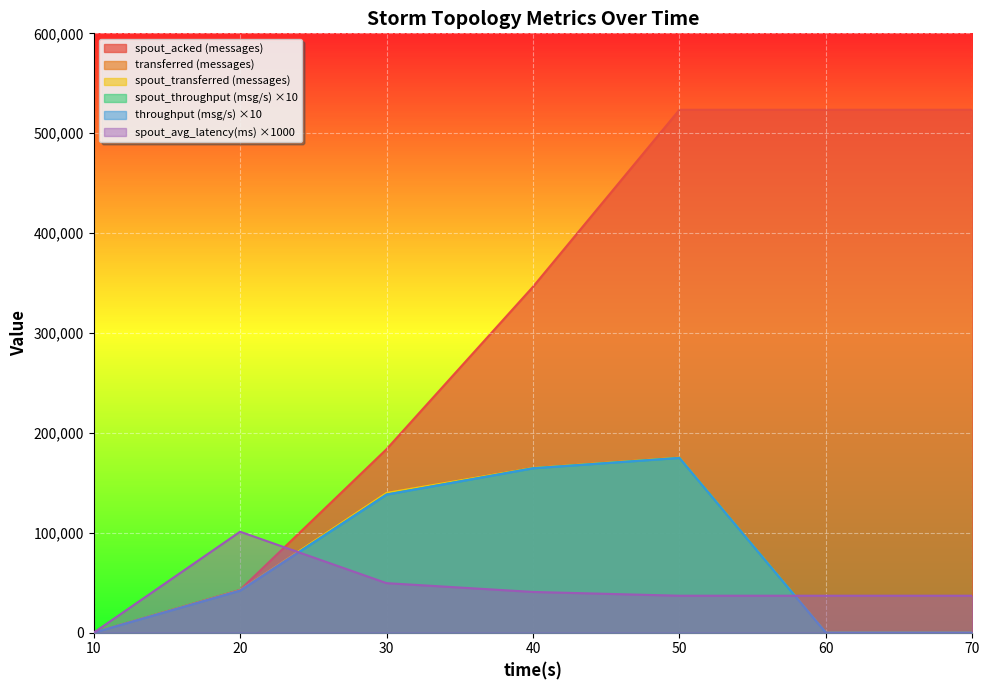

True or false: transferred (messages) has more than 1 points higher than both neighbors.

False